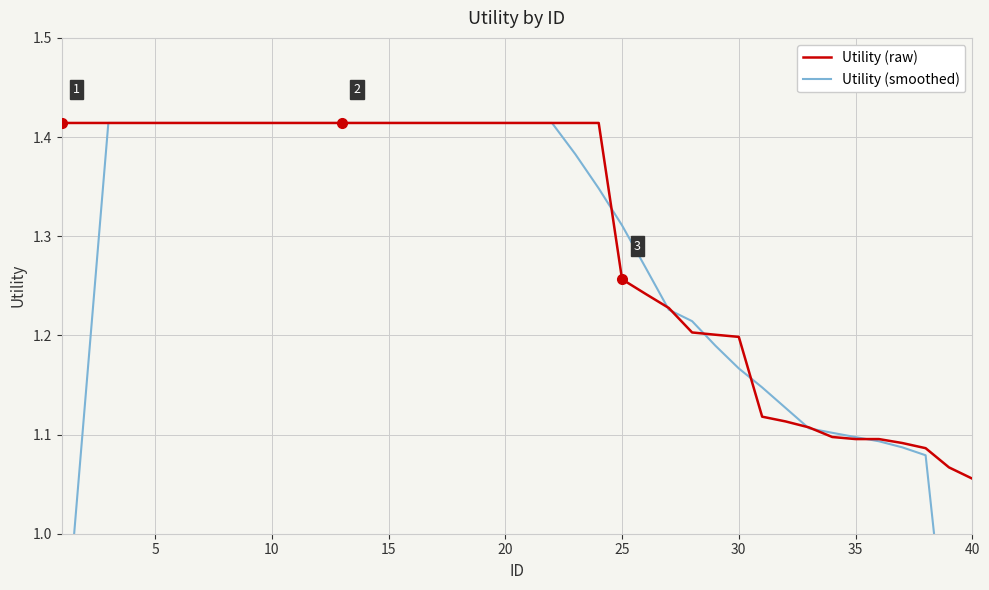

True or false: Utility (raw) has a value of 1.8 at 35.

False